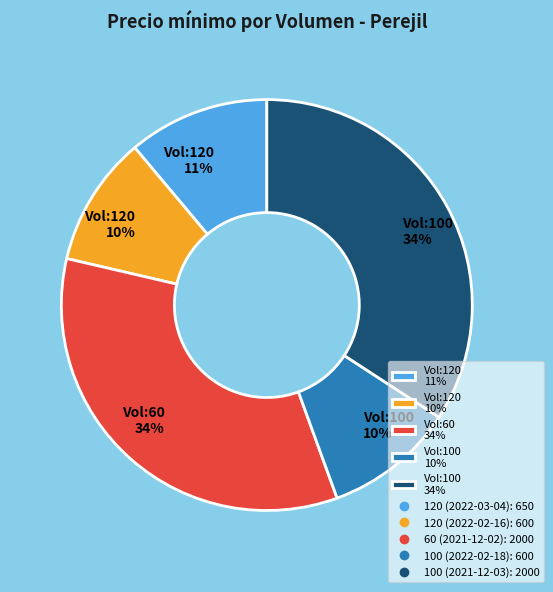

True or false: Vol:100 10% accounts for 10% of the total.

True